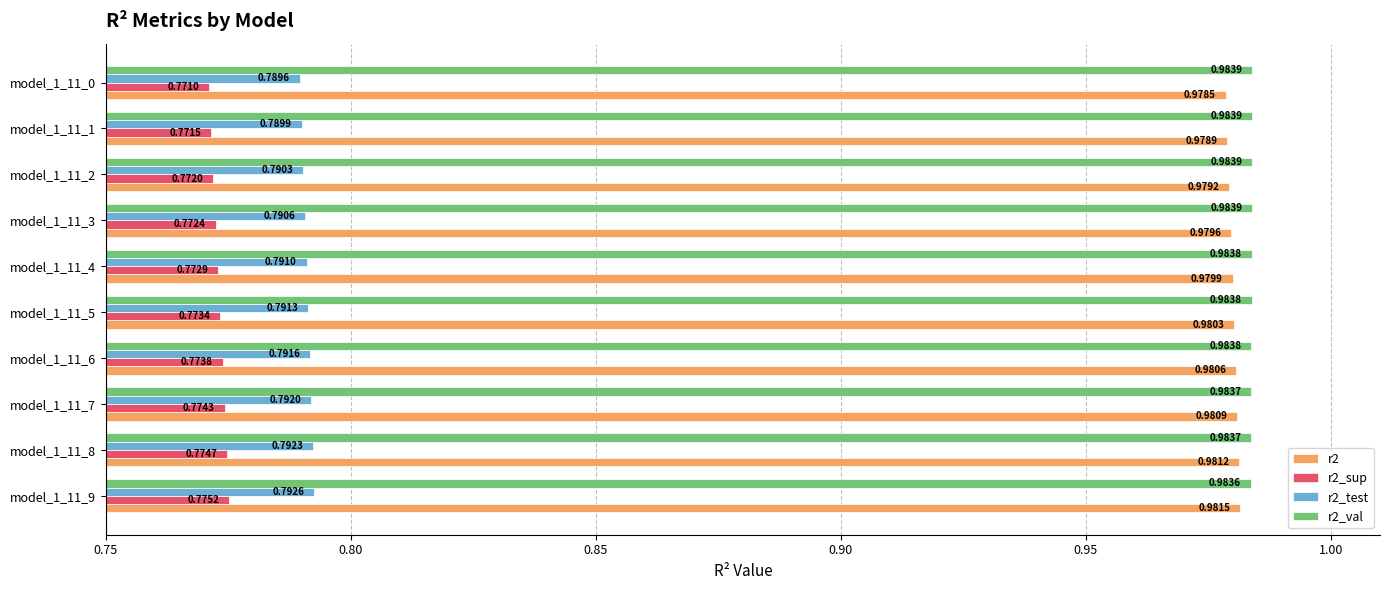

At which category is the sum across all series the highest?

model_1_11_9